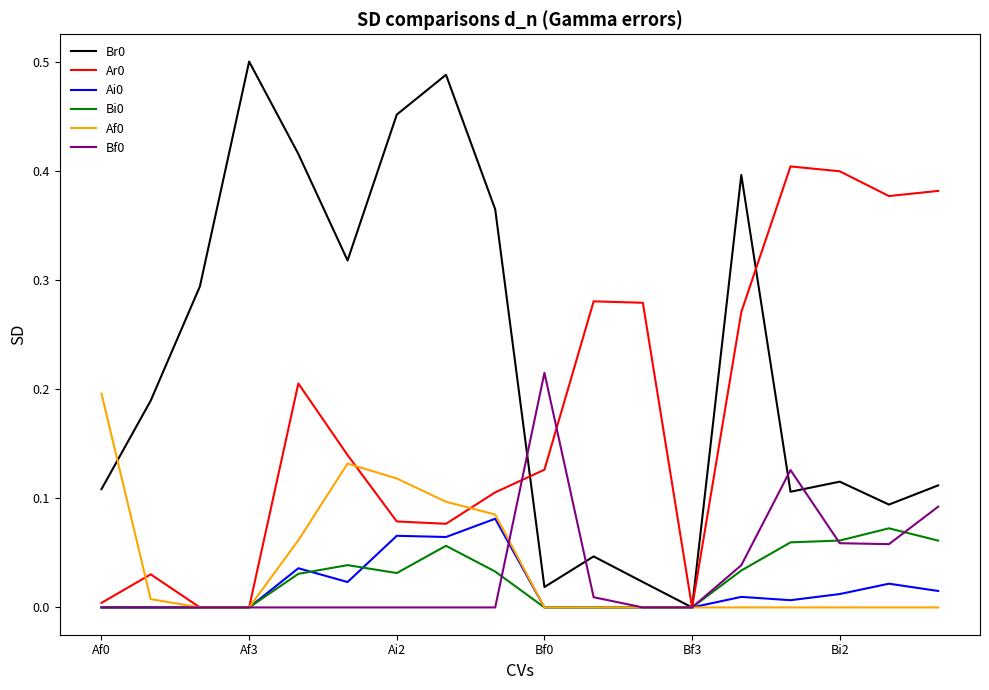

Does the chart display data point markers on the line(s)?

No